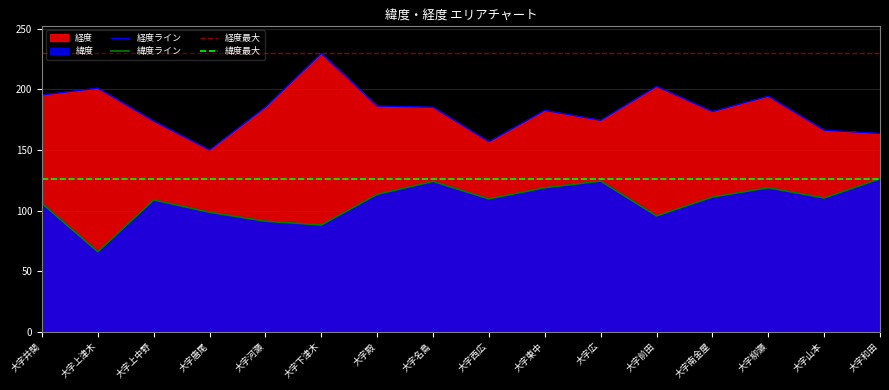

What is the spread (max minus min) of values at 大字上津木?

163.5